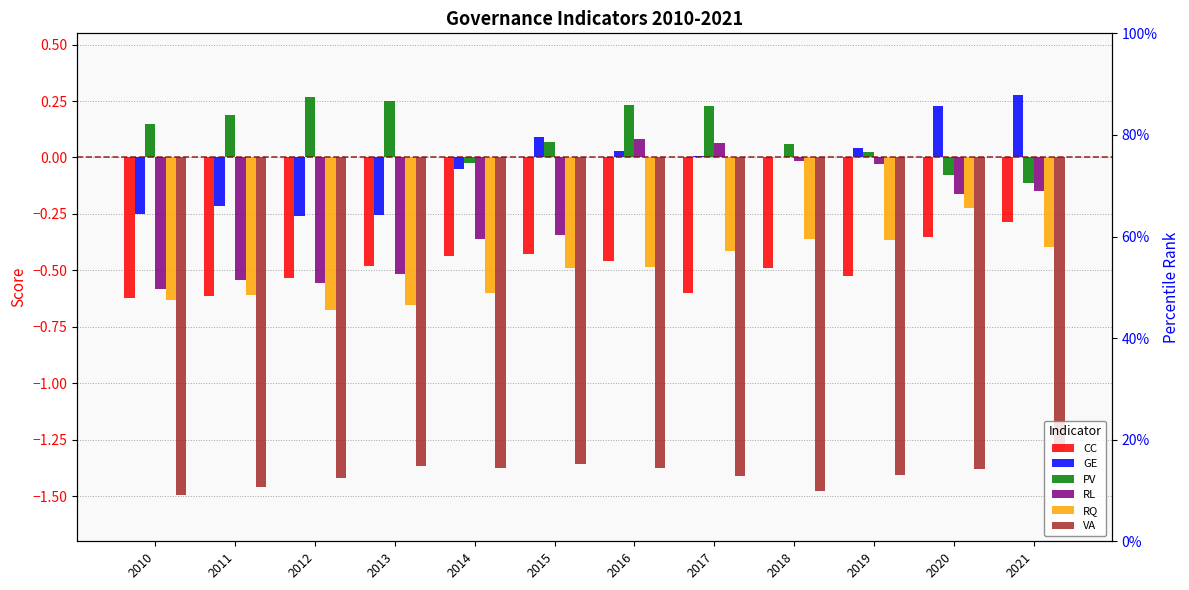

What is the value of the CC bar at the 9th from the left?

-0.5